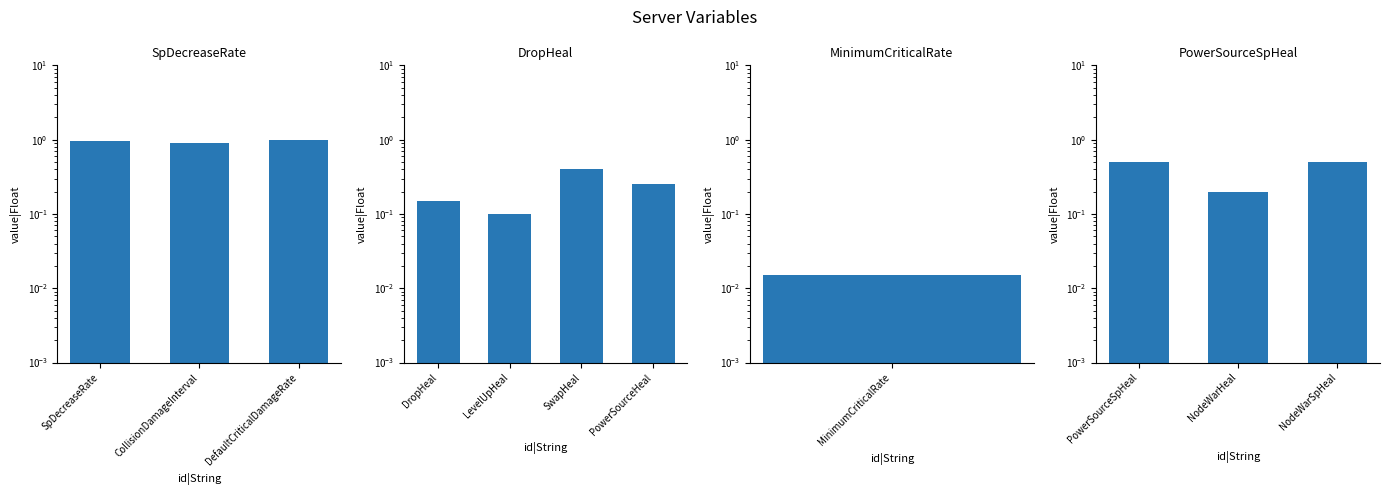

Is it true that the value at PowerSourceSpHeal is 0.2?

False